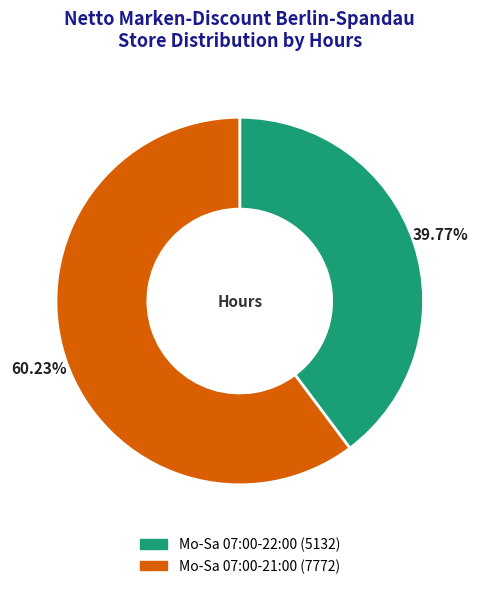

To the nearest percent, what is the difference between the Mo-Sa 07:00-21:00 and Mo-Sa 07:00-22:00 slice percentages?

20%